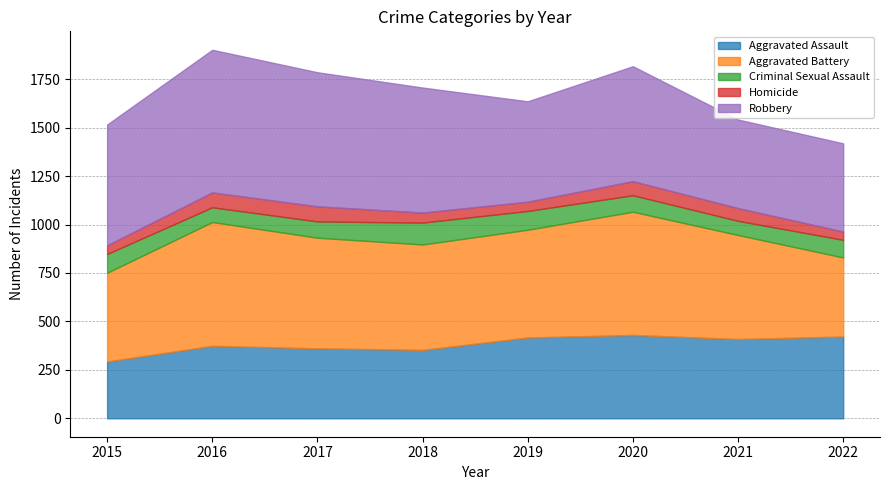

Does the chart display data point markers on the line(s)?

No